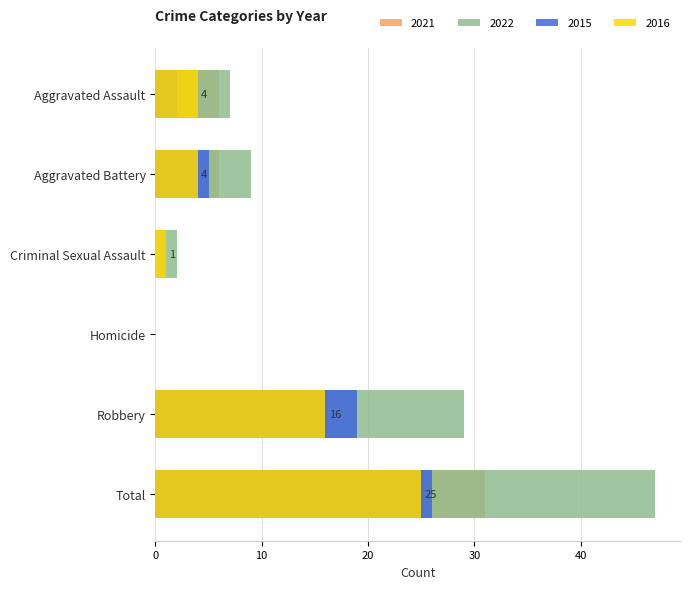

Reading left to right, what are all the values shown in this chart?

2021: Aggravated Assault=6	Aggravated Battery=6	Criminal Sexual Assault=0	Homicide=0	Robbery=19	Total=31
2022: Aggravated Assault=7	Aggravated Battery=9	Criminal Sexual Assault=2	Homicide=0	Robbery=29	Total=47
2015: Aggravated Assault=2	Aggravated Battery=5	Criminal Sexual Assault=0	Homicide=0	Robbery=19	Total=26
2016: Aggravated Assault=4	Aggravated Battery=4	Criminal Sexual Assault=1	Homicide=0	Robbery=16	Total=25